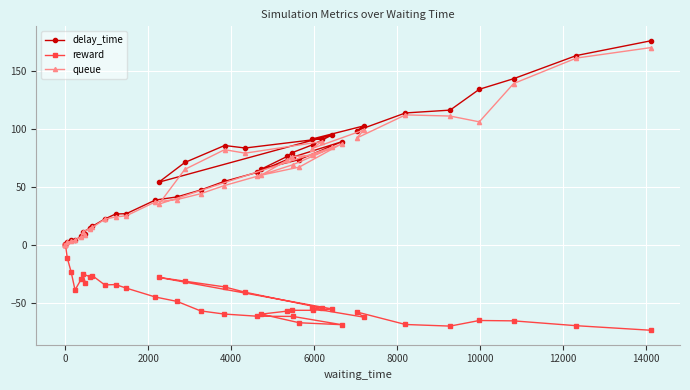

At which category does delay_time reach its first local peak?

4000